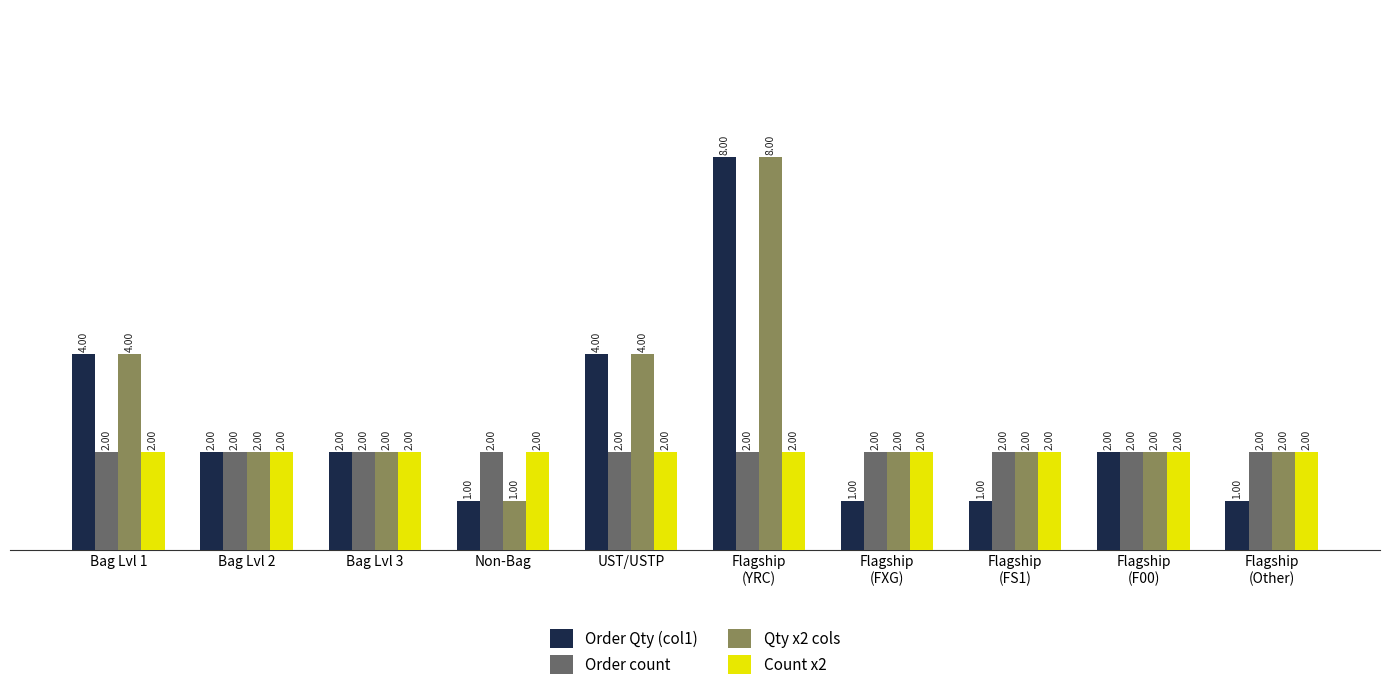

What is the maximum value shown in the chart?

8